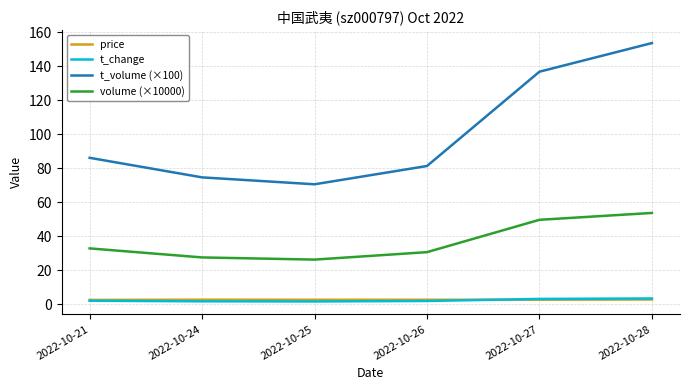

What is the sum of all volume (×10000) values?

220.6